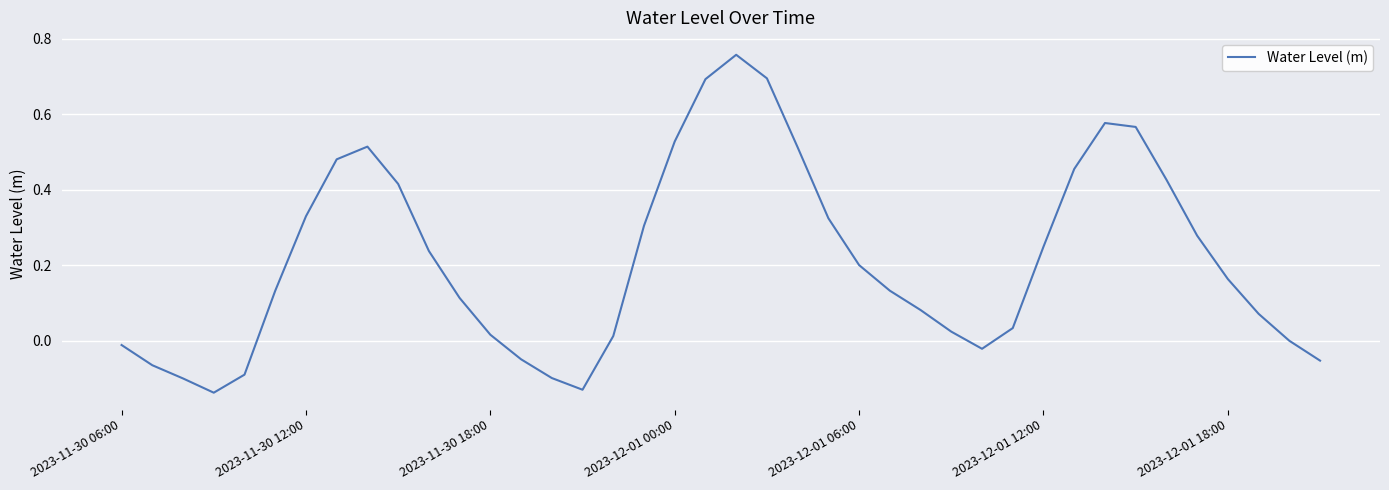

How many lines are shown in the chart?

1